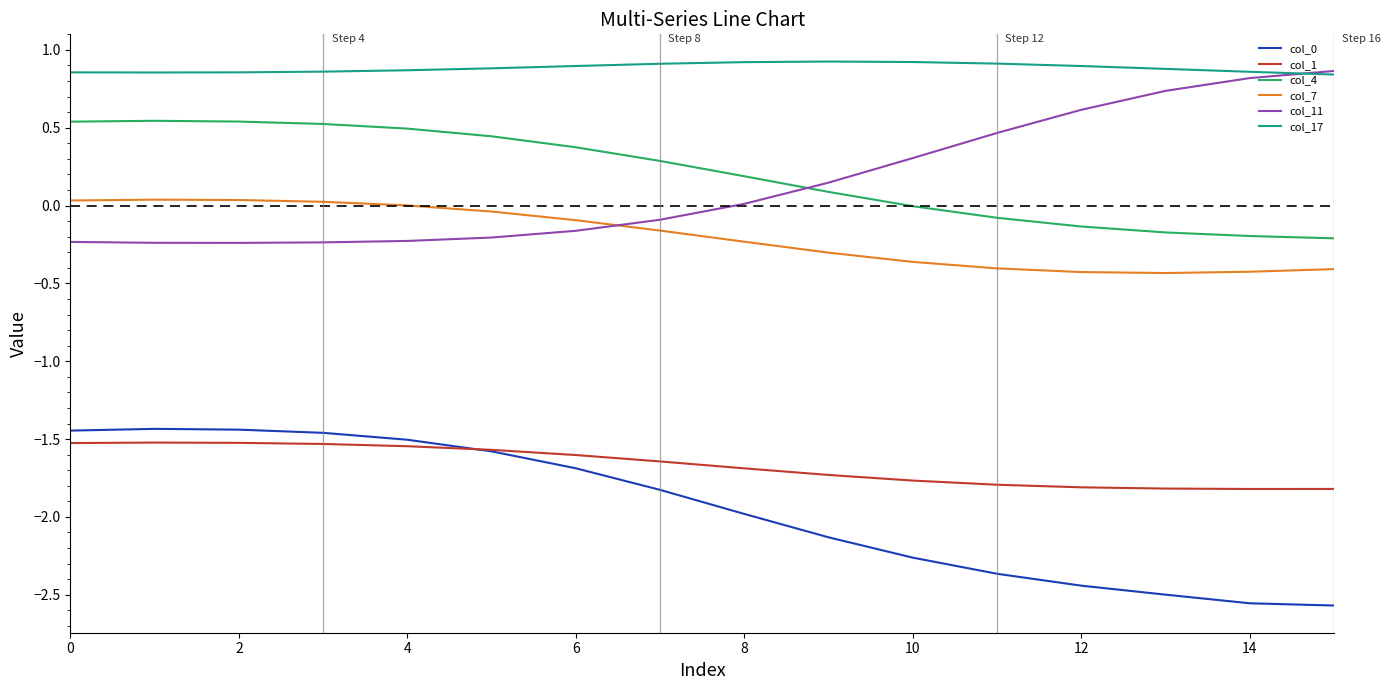

What is the minimum value for col_1?

-1.8